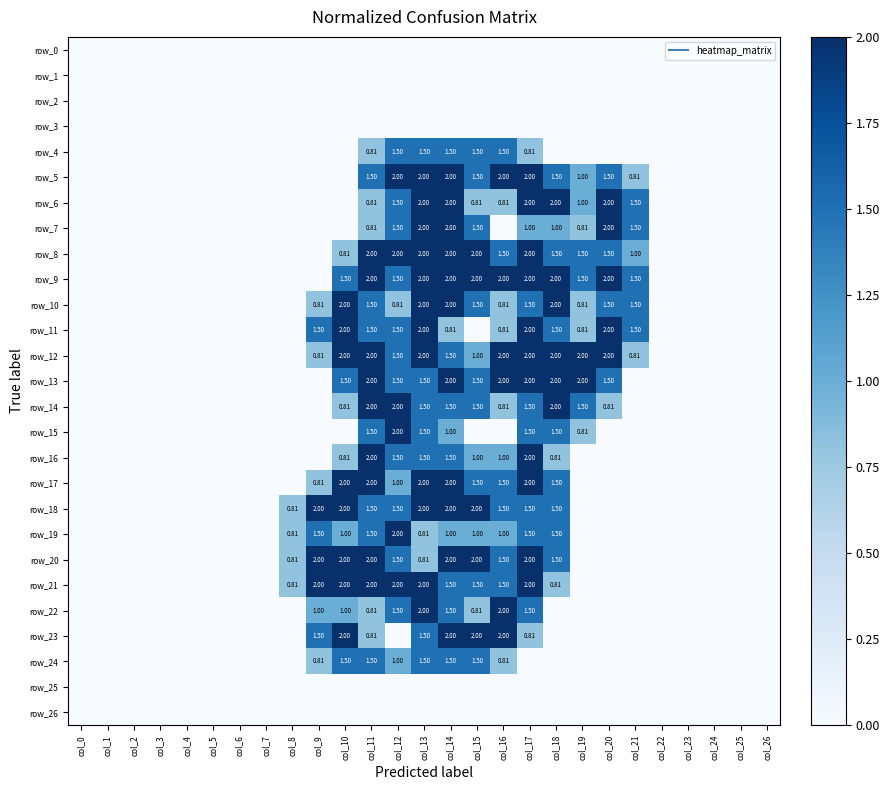

Reading left to right, transcribe all the data shown in this chart.

row_0: 0.0	0.0	0.0	0.0	0.0	0.0	0.0	0.0	0.0	0.0	0.0	0.0	0.0	0.0	0.0	0.0	0.0	0.0	0.0	0.0	0.0	0.0	0.0	0.0	0.0	0.0	0.0
row_1: 0.0	0.0	0.0	0.0	0.0	0.0	0.0	0.0	0.0	0.0	0.0	0.0	0.0	0.0	0.0	0.0	0.0	0.0	0.0	0.0	0.0	0.0	0.0	0.0	0.0	0.0	0.0
row_2: 0.0	0.0	0.0	0.0	0.0	0.0	0.0	0.0	0.0	0.0	0.0	0.0	0.0	0.0	0.0	0.0	0.0	0.0	0.0	0.0	0.0	0.0	0.0	0.0	0.0	0.0	0.0
row_3: 0.0	0.0	0.0	0.0	0.0	0.0	0.0	0.0	0.0	0.0	0.0	0.0	0.0	0.0	0.0	0.0	0.0	0.0	0.0	0.0	0.0	0.0	0.0	0.0	0.0	0.0	0.0
row_4: 0.0	0.0	0.0	0.0	0.0	0.0	0.0	0.0	0.0	0.0	0.0	0.8	1.5	1.5	1.5	1.5	1.5	0.8	0.0	0.0	0.0	0.0	0.0	0.0	0.0	0.0	0.0
row_5: 0.0	0.0	0.0	0.0	0.0	0.0	0.0	0.0	0.0	0.0	0.0	1.5	2.0	2.0	2.0	1.5	2.0	2.0	1.5	1.0	1.5	0.8	0.0	0.0	0.0	0.0	0.0
row_6: 0.0	0.0	0.0	0.0	0.0	0.0	0.0	0.0	0.0	0.0	0.0	0.8	1.5	2.0	2.0	0.8	0.8	2.0	2.0	1.0	2.0	1.5	0.0	0.0	0.0	0.0	0.0
row_7: 0.0	0.0	0.0	0.0	0.0	0.0	0.0	0.0	0.0	0.0	0.0	0.8	1.5	2.0	2.0	1.5	0.0	1.0	1.0	0.8	2.0	1.5	0.0	0.0	0.0	0.0	0.0
row_8: 0.0	0.0	0.0	0.0	0.0	0.0	0.0	0.0	0.0	0.0	0.8	2.0	2.0	2.0	2.0	2.0	1.5	2.0	1.5	1.5	1.5	1.0	0.0	0.0	0.0	0.0	0.0
row_9: 0.0	0.0	0.0	0.0	0.0	0.0	0.0	0.0	0.0	0.0	1.5	2.0	1.5	2.0	2.0	2.0	2.0	2.0	2.0	1.5	2.0	1.5	0.0	0.0	0.0	0.0	0.0
row_10: 0.0	0.0	0.0	0.0	0.0	0.0	0.0	0.0	0.0	0.8	2.0	1.5	0.8	2.0	2.0	1.5	0.8	1.5	2.0	0.8	1.5	1.5	0.0	0.0	0.0	0.0	0.0
row_11: 0.0	0.0	0.0	0.0	0.0	0.0	0.0	0.0	0.0	1.5	2.0	1.5	1.5	2.0	0.8	0.0	0.8	2.0	1.5	0.8	2.0	1.5	0.0	0.0	0.0	0.0	0.0
row_12: 0.0	0.0	0.0	0.0	0.0	0.0	0.0	0.0	0.0	0.8	2.0	2.0	1.5	2.0	1.5	1.0	2.0	2.0	2.0	2.0	2.0	0.8	0.0	0.0	0.0	0.0	0.0
row_13: 0.0	0.0	0.0	0.0	0.0	0.0	0.0	0.0	0.0	0.0	1.5	2.0	1.5	1.5	2.0	1.5	2.0	2.0	2.0	2.0	1.5	0.0	0.0	0.0	0.0	0.0	0.0
row_14: 0.0	0.0	0.0	0.0	0.0	0.0	0.0	0.0	0.0	0.0	0.8	2.0	2.0	1.5	1.5	1.5	0.8	1.5	2.0	1.5	0.8	0.0	0.0	0.0	0.0	0.0	0.0
row_15: 0.0	0.0	0.0	0.0	0.0	0.0	0.0	0.0	0.0	0.0	0.0	1.5	2.0	1.5	1.0	0.0	0.0	1.5	1.5	0.8	0.0	0.0	0.0	0.0	0.0	0.0	0.0
row_16: 0.0	0.0	0.0	0.0	0.0	0.0	0.0	0.0	0.0	0.0	0.8	2.0	1.5	1.5	1.5	1.0	1.0	2.0	0.8	0.0	0.0	0.0	0.0	0.0	0.0	0.0	0.0
row_17: 0.0	0.0	0.0	0.0	0.0	0.0	0.0	0.0	0.0	0.8	2.0	2.0	1.0	2.0	2.0	1.5	1.5	2.0	1.5	0.0	0.0	0.0	0.0	0.0	0.0	0.0	0.0
row_18: 0.0	0.0	0.0	0.0	0.0	0.0	0.0	0.0	0.8	2.0	2.0	1.5	1.5	2.0	2.0	2.0	1.5	1.5	1.5	0.0	0.0	0.0	0.0	0.0	0.0	0.0	0.0
row_19: 0.0	0.0	0.0	0.0	0.0	0.0	0.0	0.0	0.8	1.5	1.0	1.5	2.0	0.8	1.0	1.0	1.0	1.5	1.5	0.0	0.0	0.0	0.0	0.0	0.0	0.0	0.0
row_20: 0.0	0.0	0.0	0.0	0.0	0.0	0.0	0.0	0.8	2.0	2.0	2.0	1.5	0.8	2.0	2.0	1.5	2.0	1.5	0.0	0.0	0.0	0.0	0.0	0.0	0.0	0.0
row_21: 0.0	0.0	0.0	0.0	0.0	0.0	0.0	0.0	0.8	2.0	2.0	2.0	2.0	2.0	1.5	1.5	1.5	2.0	0.8	0.0	0.0	0.0	0.0	0.0	0.0	0.0	0.0
row_22: 0.0	0.0	0.0	0.0	0.0	0.0	0.0	0.0	0.0	1.0	1.0	0.8	1.5	2.0	1.5	0.8	2.0	1.5	0.0	0.0	0.0	0.0	0.0	0.0	0.0	0.0	0.0
row_23: 0.0	0.0	0.0	0.0	0.0	0.0	0.0	0.0	0.0	1.5	2.0	0.8	0.0	1.5	2.0	2.0	2.0	0.8	0.0	0.0	0.0	0.0	0.0	0.0	0.0	0.0	0.0
row_24: 0.0	0.0	0.0	0.0	0.0	0.0	0.0	0.0	0.0	0.8	1.5	1.5	1.0	1.5	1.5	1.5	0.8	0.0	0.0	0.0	0.0	0.0	0.0	0.0	0.0	0.0	0.0
row_25: 0.0	0.0	0.0	0.0	0.0	0.0	0.0	0.0	0.0	0.0	0.0	0.0	0.0	0.0	0.0	0.0	0.0	0.0	0.0	0.0	0.0	0.0	0.0	0.0	0.0	0.0	0.0
row_26: 0.0	0.0	0.0	0.0	0.0	0.0	0.0	0.0	0.0	0.0	0.0	0.0	0.0	0.0	0.0	0.0	0.0	0.0	0.0	0.0	0.0	0.0	0.0	0.0	0.0	0.0	0.0